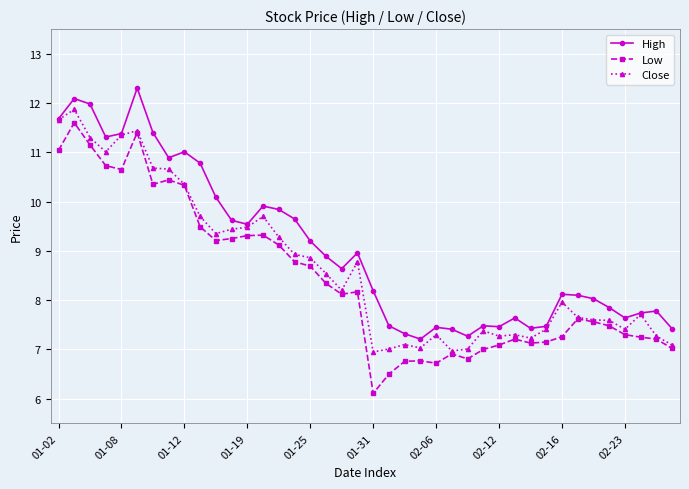

Is this an area chart (filled region under the line)?

No